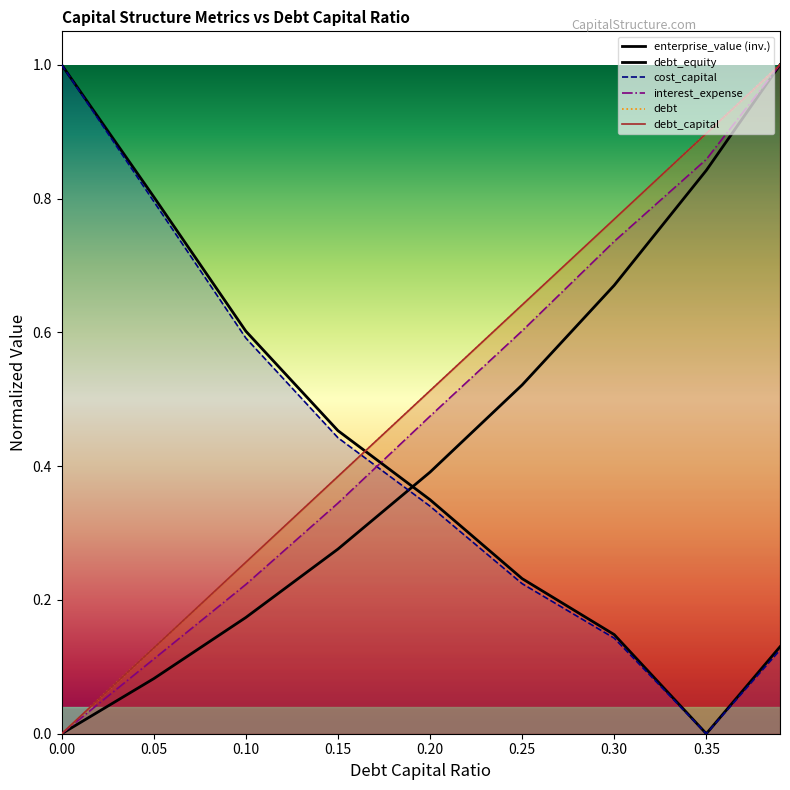

What value does the enterprise_value series have at 0.1?

0.6